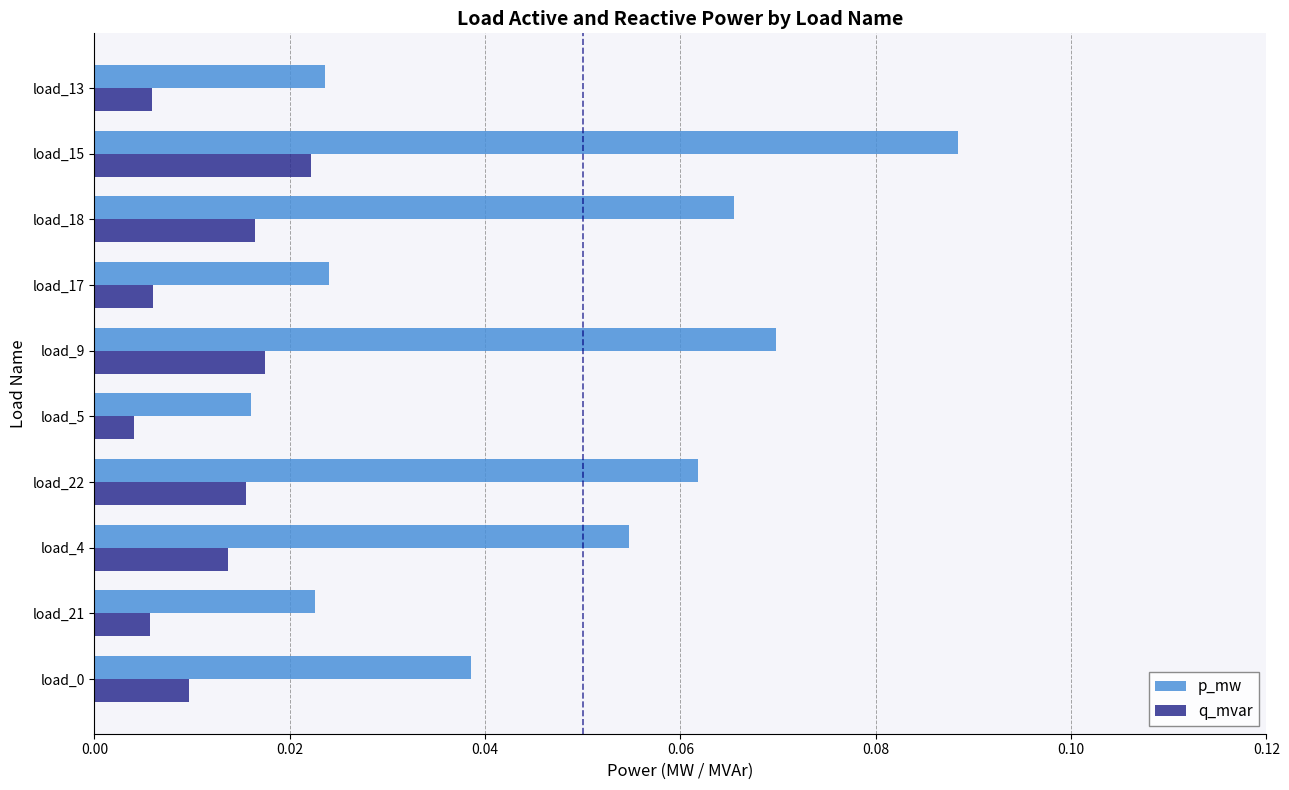

Which category has the lowest value in the p_mw series?

load_5